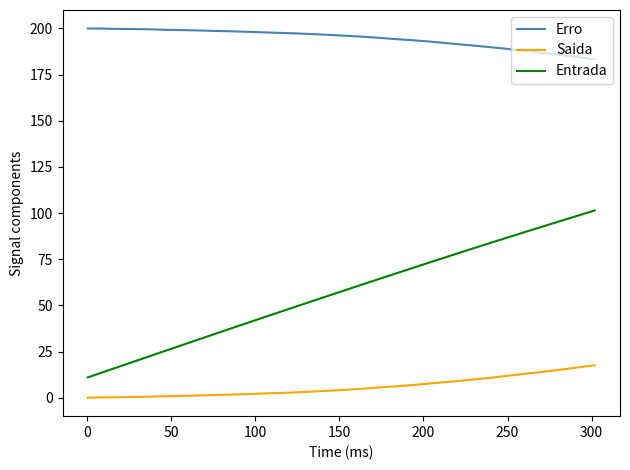

True or false: Entrada and Erro cross at least once.

False